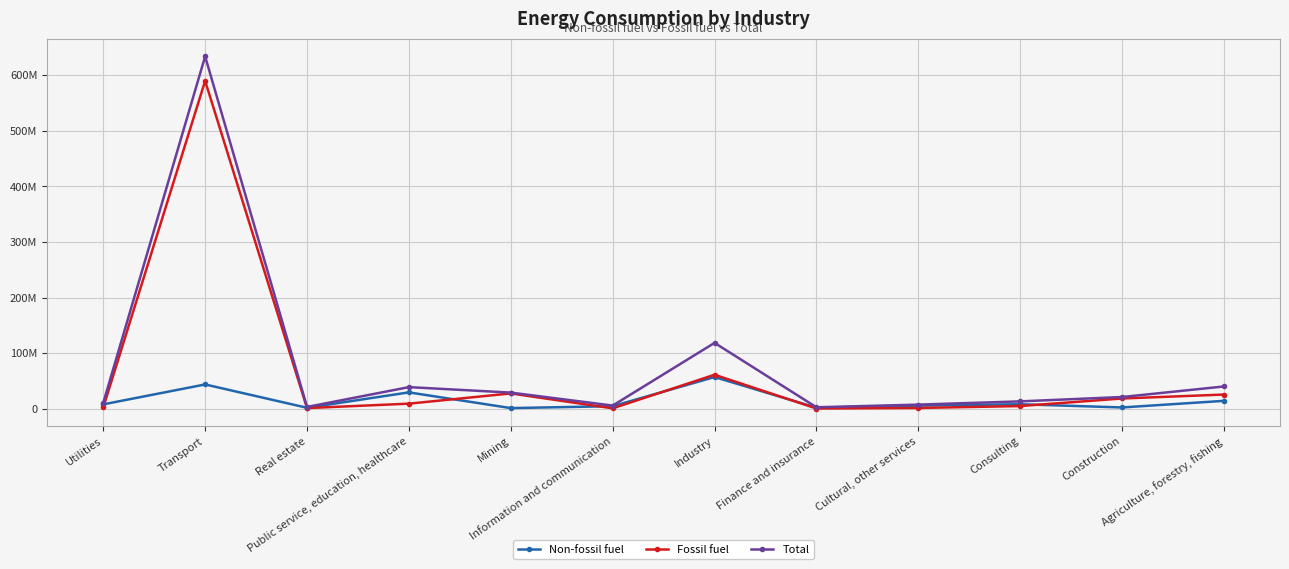

What are all the series names shown in the legend?

Non-fossil fuel, Fossil fuel, Total